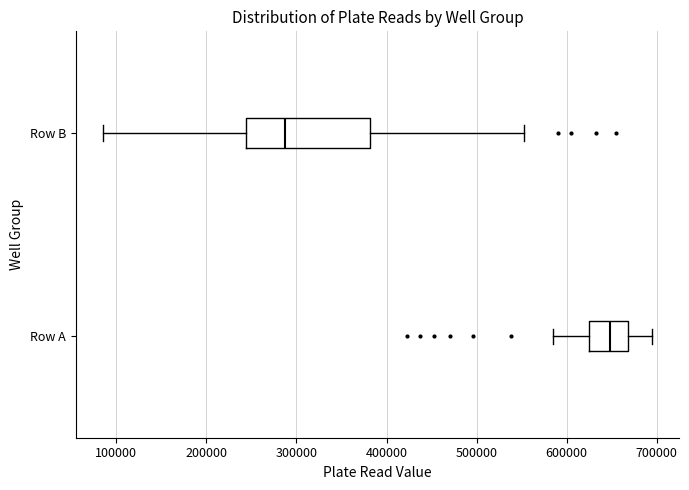

Where does the right whisker of the box for Row B end on the x-axis? The values are not printed on the chart, so give them approximately, as read against the axis.

550000